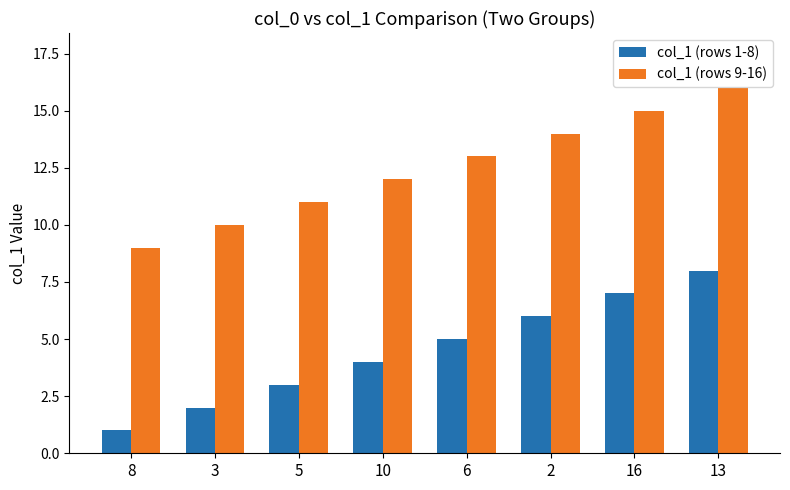

How many series are shown in this chart?

2